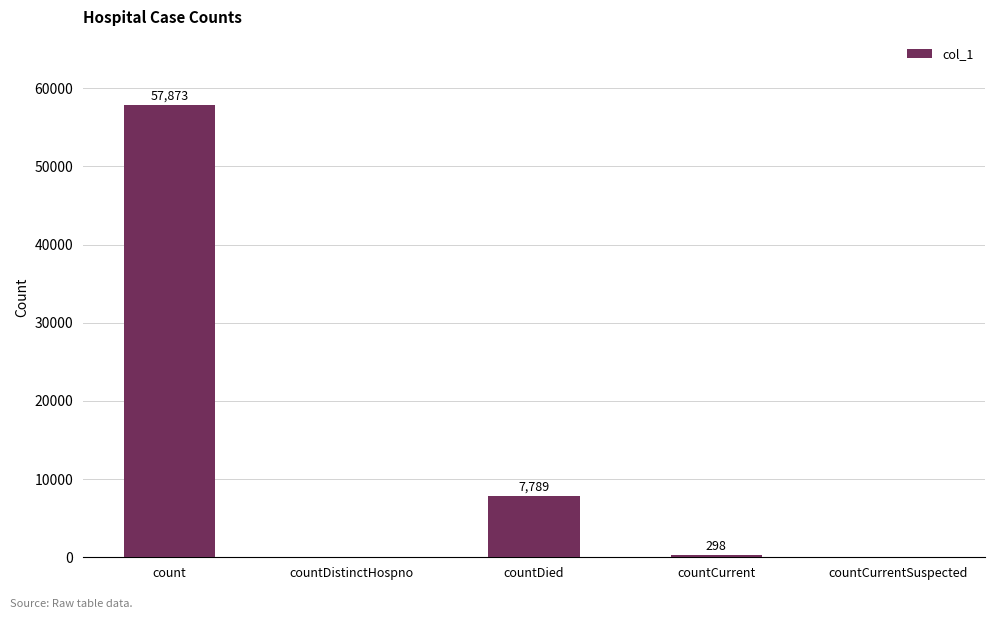

What is the maximum value shown in the chart?

57873